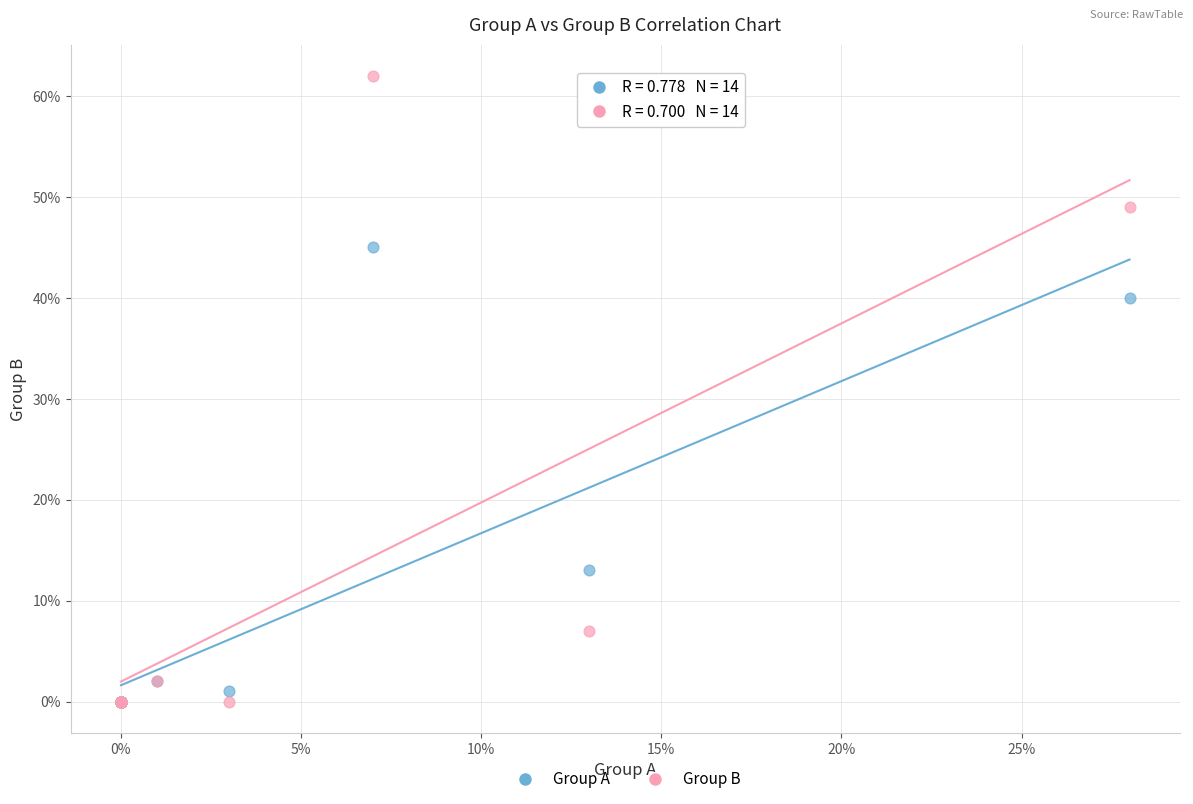

In the Group A series, what Y value is closest to 22?

13